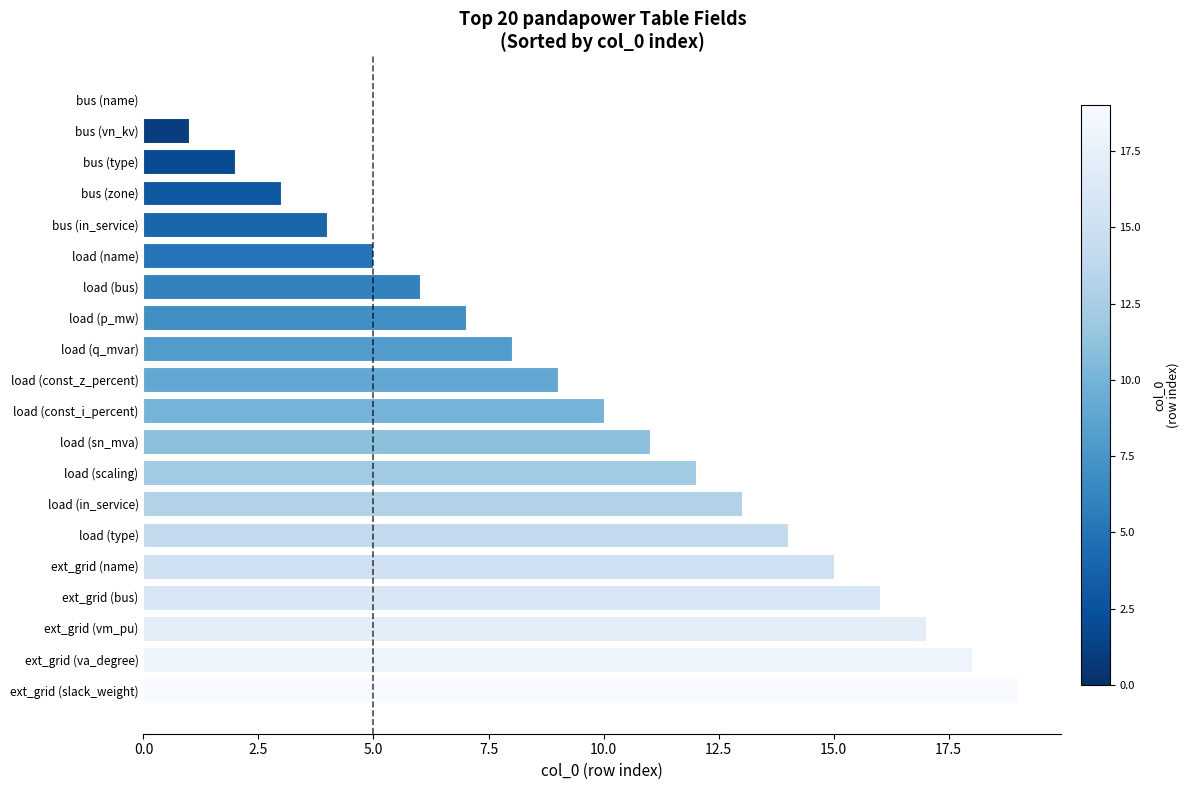

Between ext_grid (name) and bus (name), which is larger?

ext_grid (name)